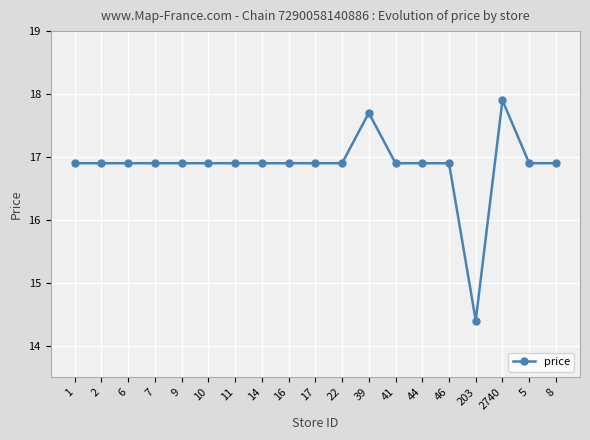

Does the chart have visible grid lines?

Yes